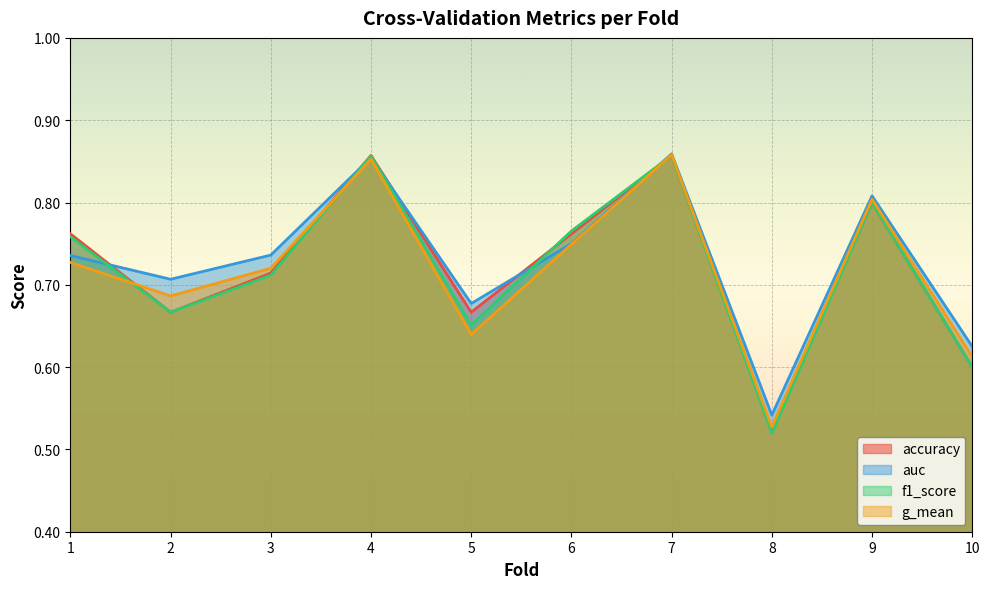

At which category is the sum across all series the highest?

7